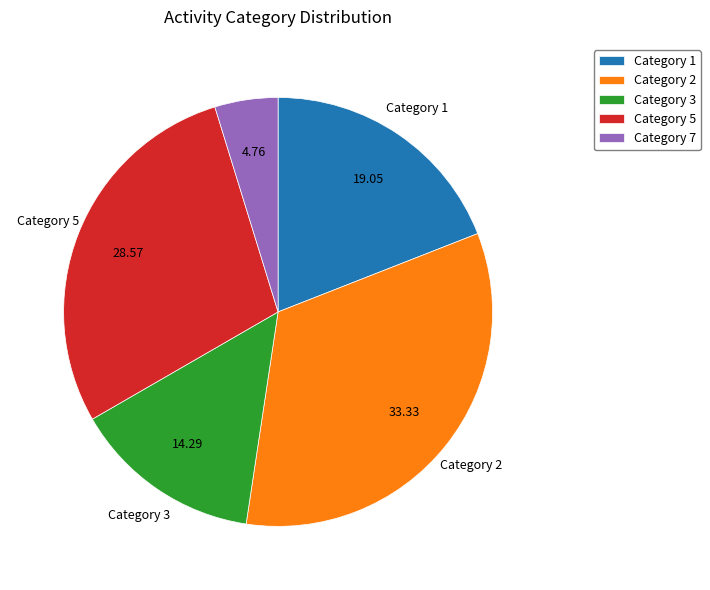

Is there any slice that represents more than half of the pie?

No